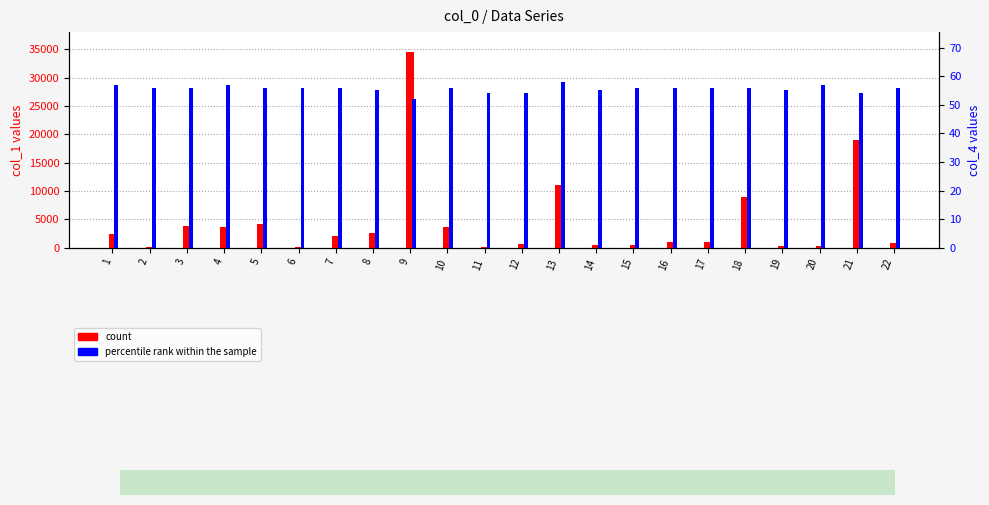

Reading right to left, extract all data points from this chart.

col_1 (count): 768.8	18939.2	378.4	329.8	8892.1	1102.3	1099.1	409.2	471.5	11050.7	591.2	155.4	3575.2	34607.3	2645.2	2015.4	135.1	4135.4	3621.2	3822.9	121.7	2378.0
col_4 (percentile rank): 56.0	54.0	57.0	55.0	56.0	56.0	56.0	56.0	55.0	58.0	54.0	54.0	56.0	52.0	55.0	56.0	56.0	56.0	57.0	56.0	56.0	57.0